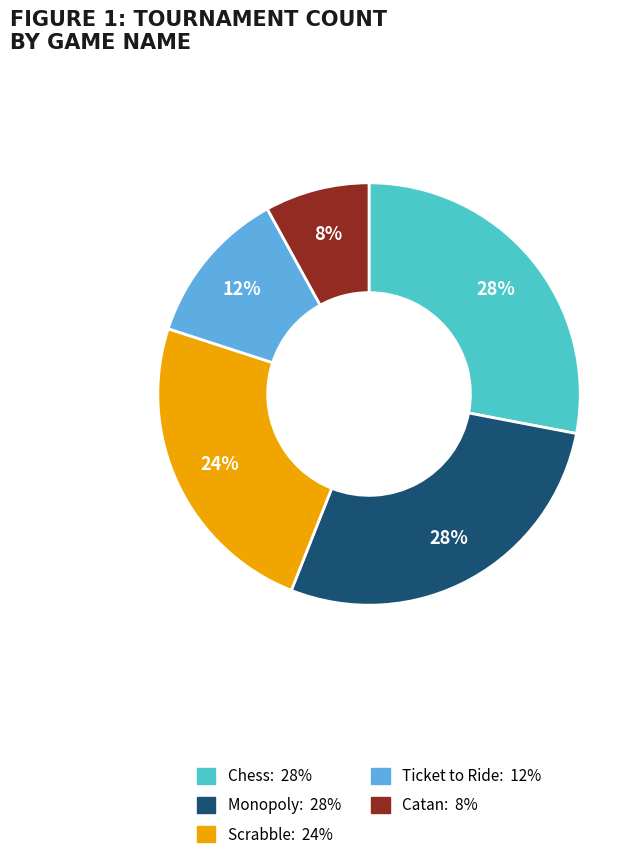

To the nearest percent, what is the combined percentage of Ticket to Ride and Chess?

40%